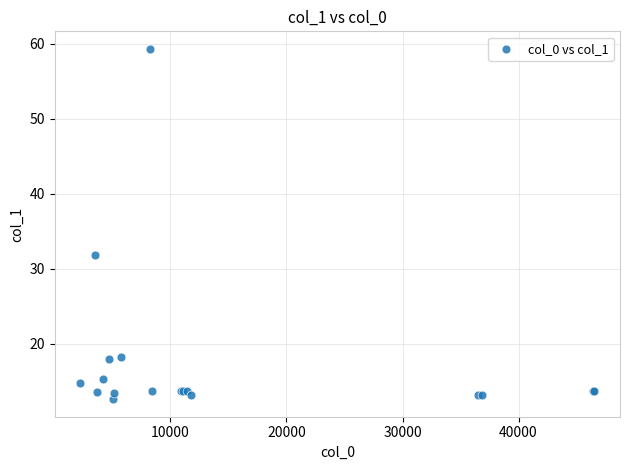

What Y value in the scatter plot is closest to 35?

31.8